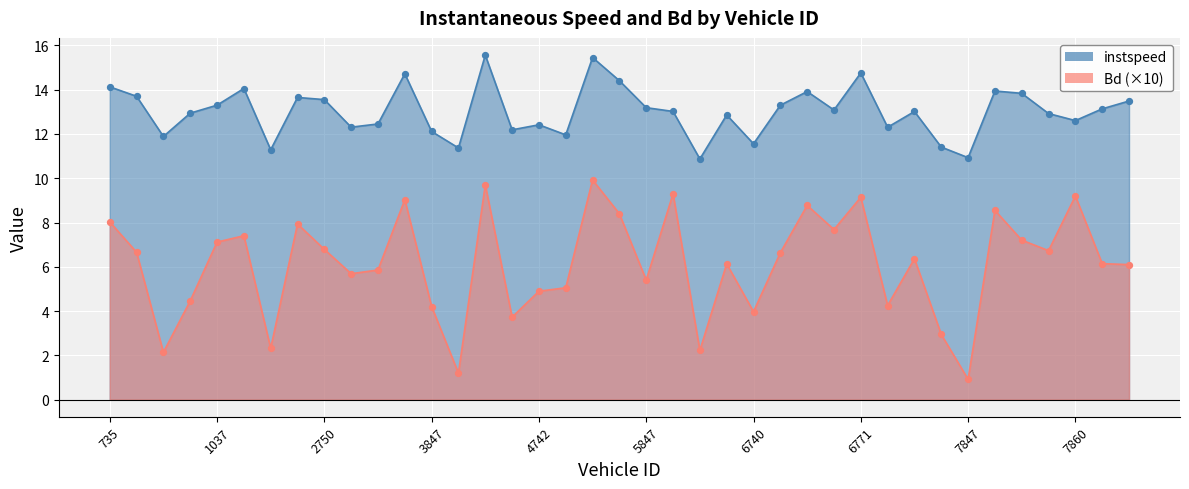

At which category is the sum across all series the highest?

4751.0